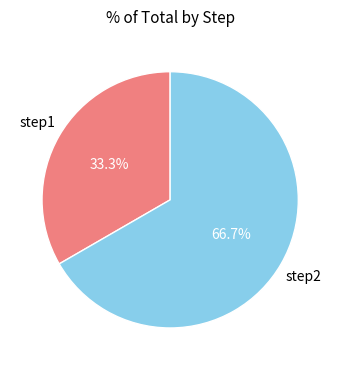

True or false: step1 accounts for 20% of the total.

False